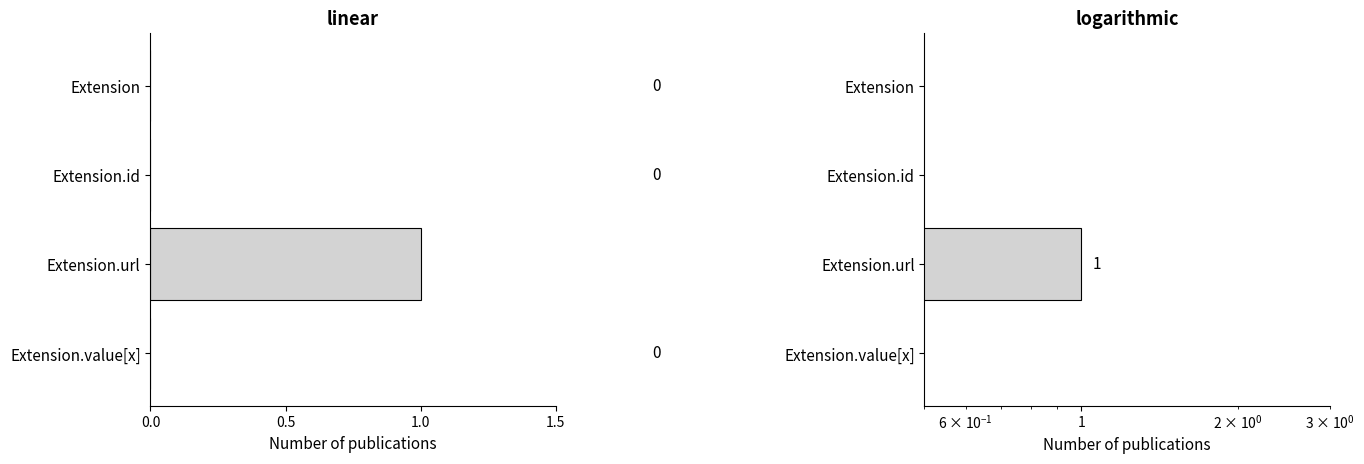

Does the chart contain any negative values?

No